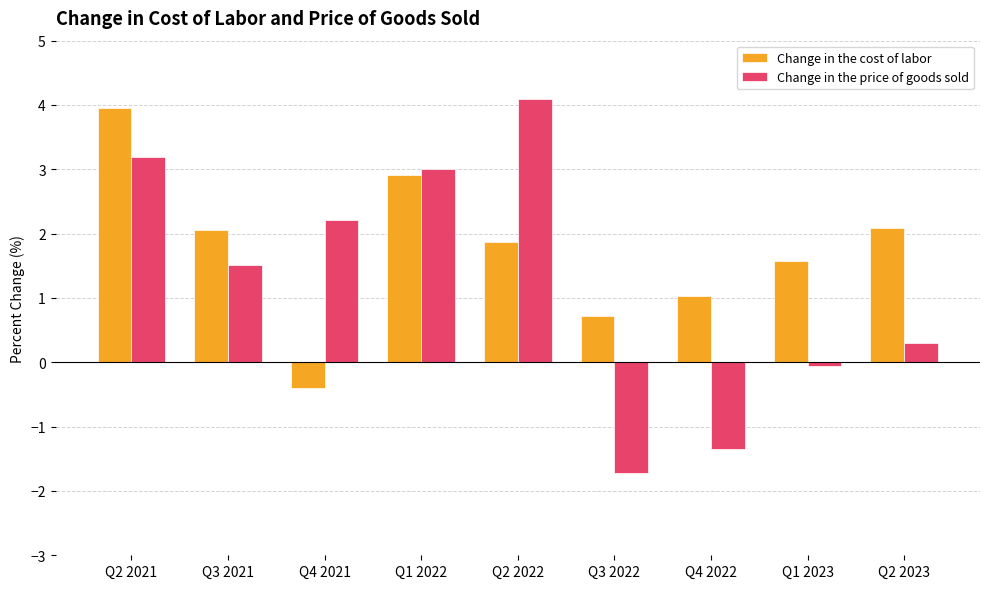

The value of Change in the price of goods sold at Q1 2022 is 1.7. True or false?

False